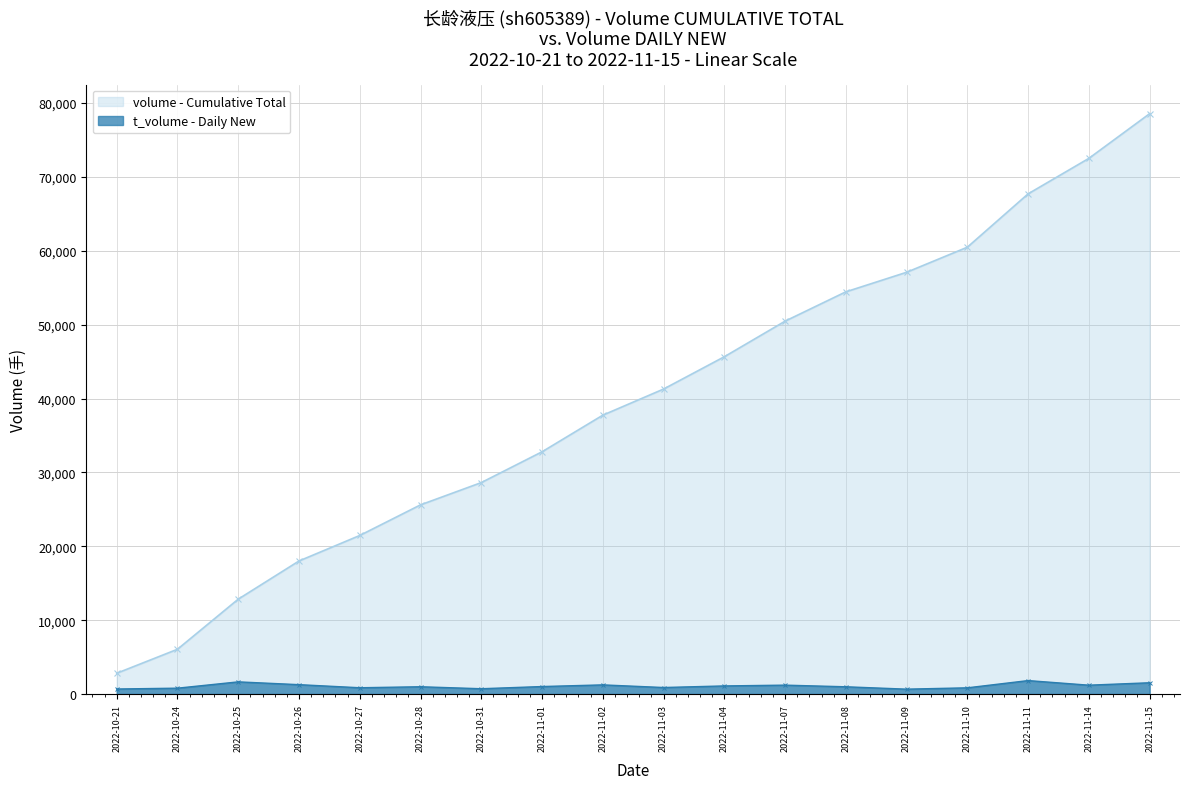

List the series in order of their overall mean, lowest first.

t_volume - Daily New, volume - Cumulative Total